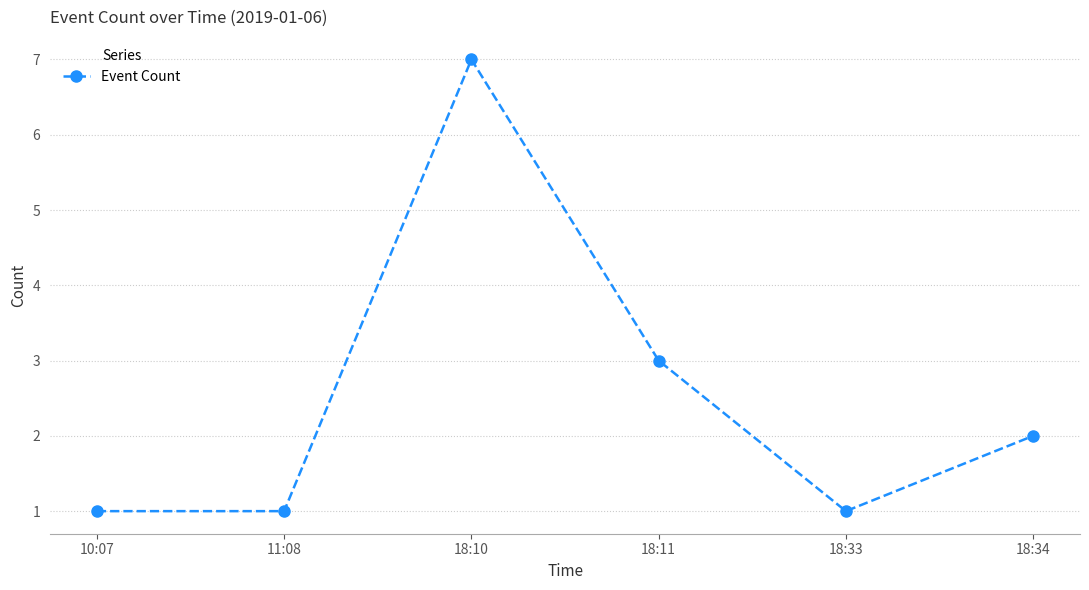

What is the change in value from 11:08 to 18:11?

+2